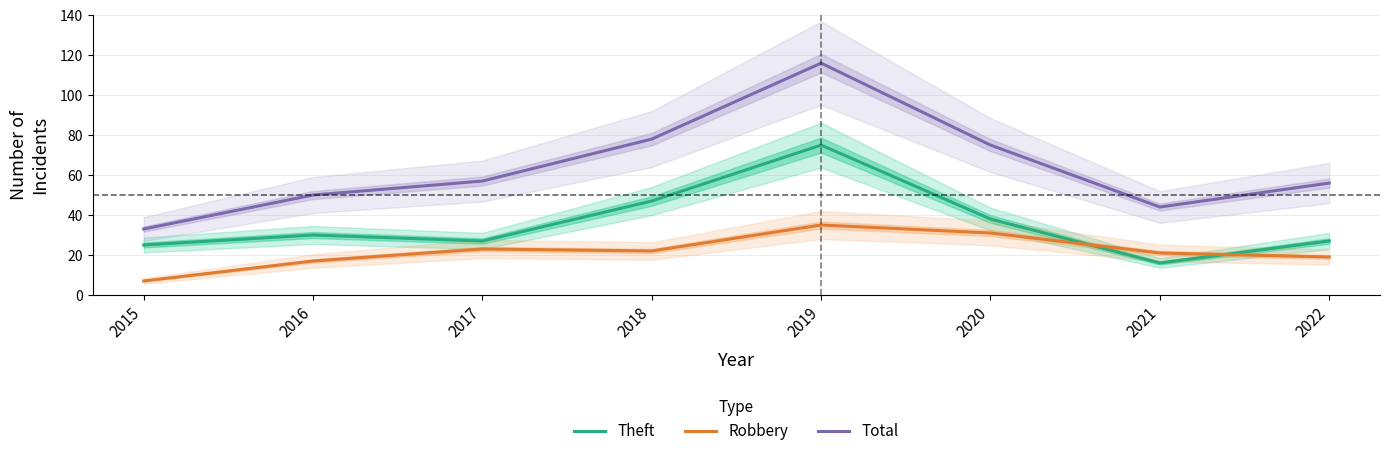

Does the chart display data point markers on the line(s)?

No